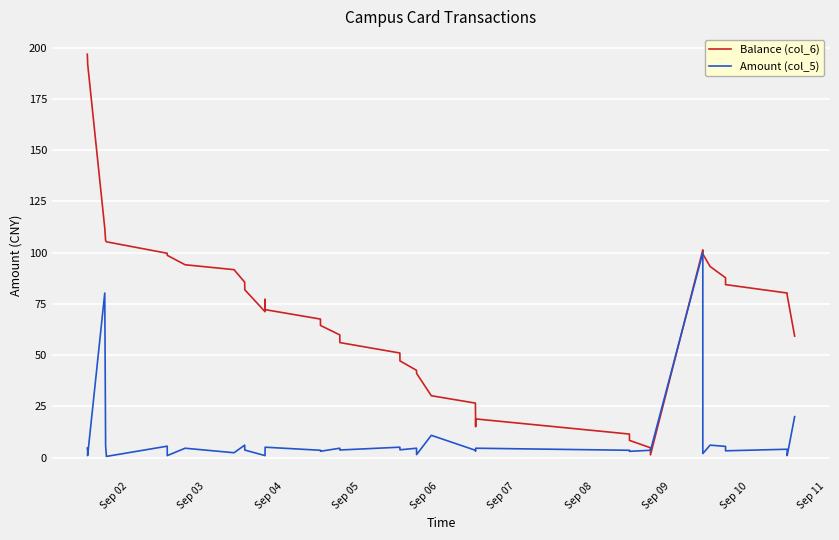

True or false: Balance (col_6) has more than 0 points higher than both neighbors.

True